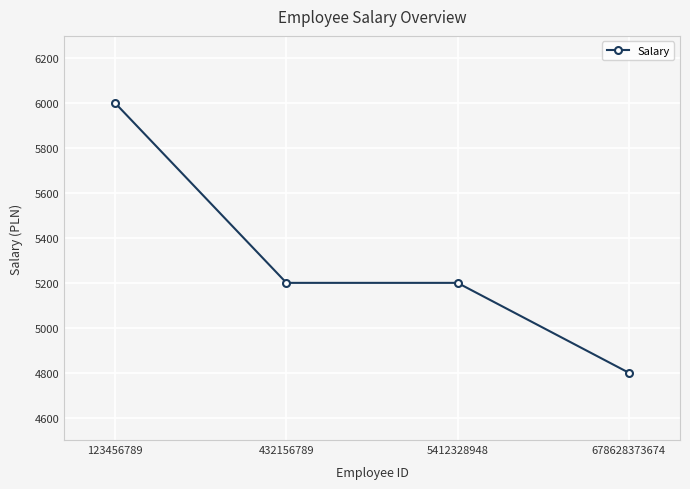

Read the value at 678628373674, to the nearest 50.

4800